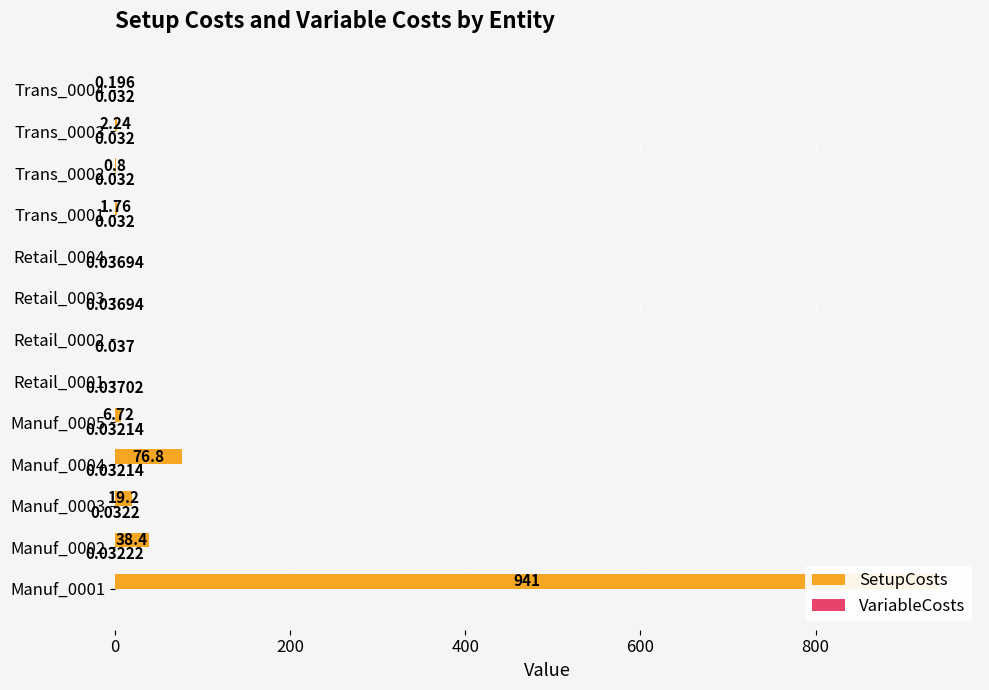

How many bars are there in total?

26